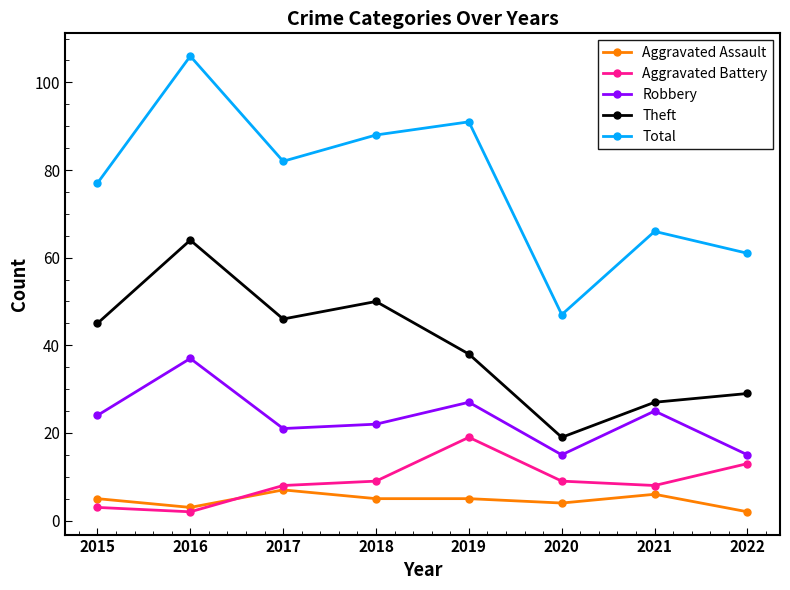

Does the chart have visible grid lines?

No